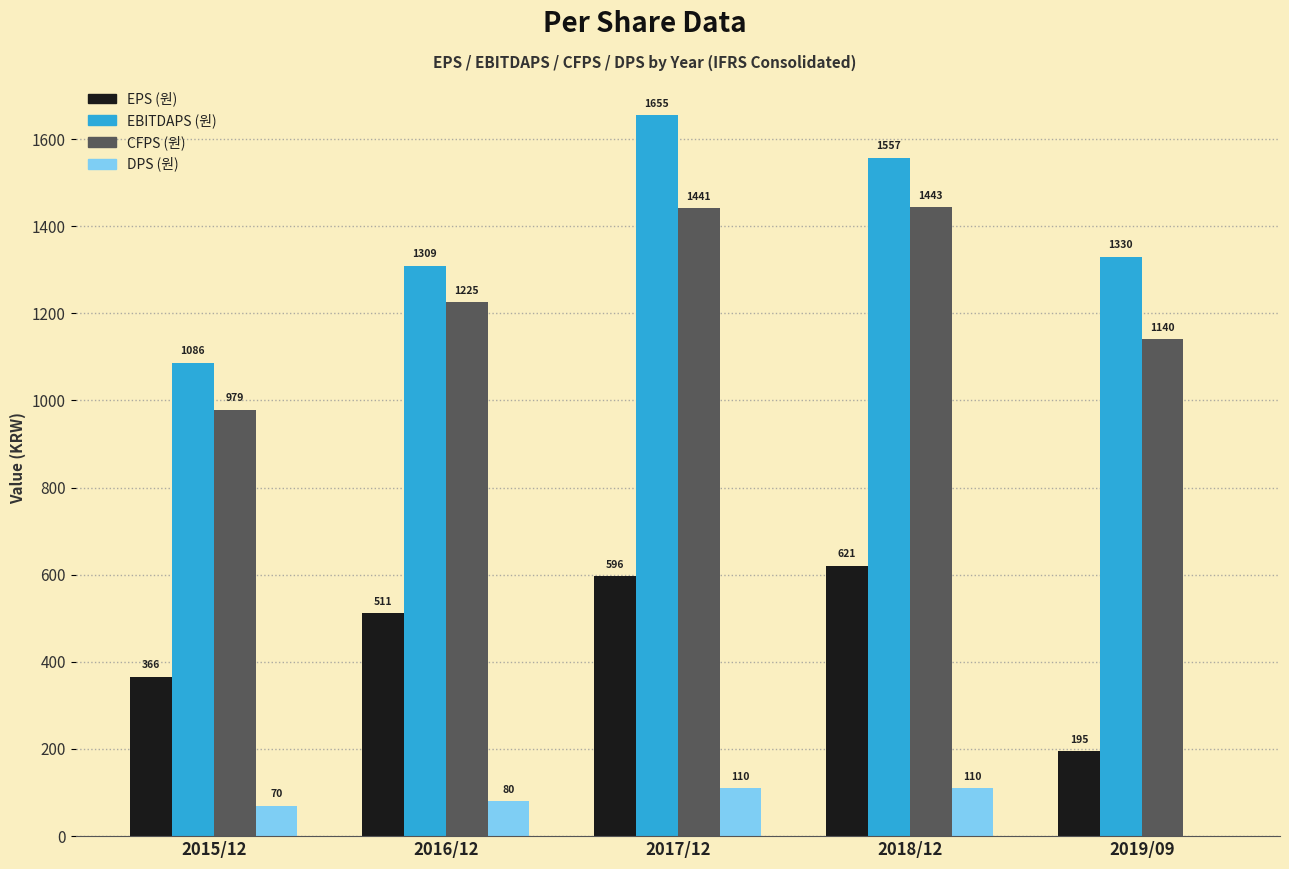

What is the maximum value for EPS (원)?

621